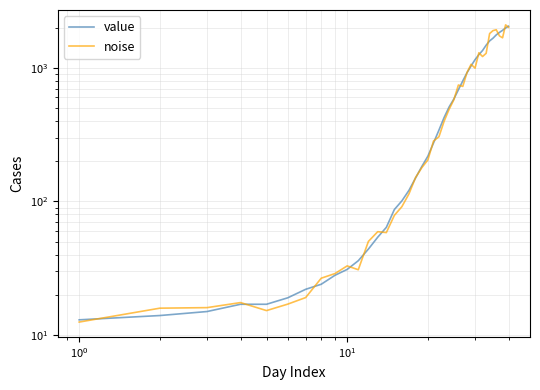

Is the value of value at 10 greater than the value of noise at 29?

No